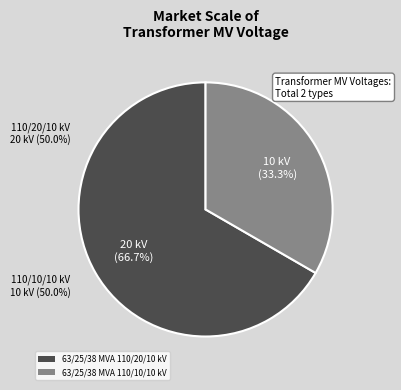

What is the total percentage of 63/25/38 MVA 110/20/10 kV and 63/25/38 MVA 110/10/10 kV?

100.0%